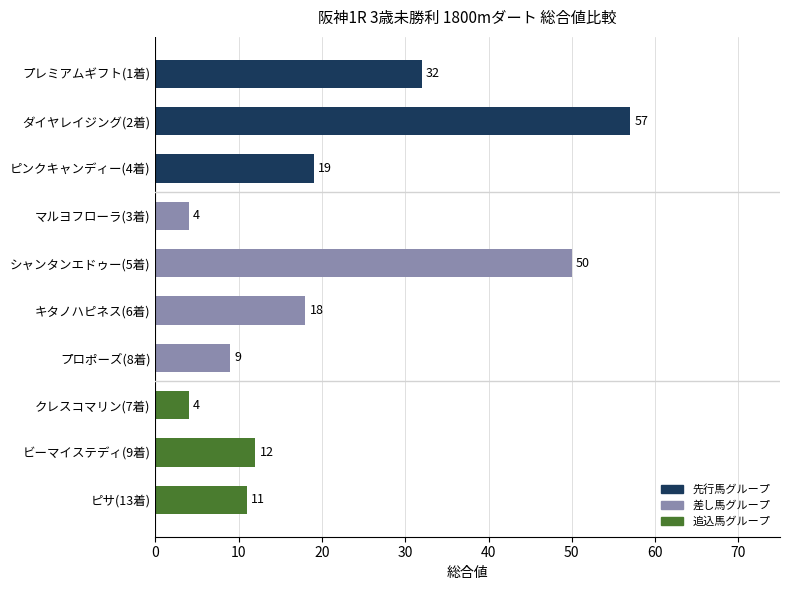

The value at ピンクキャンディー(4着) is 34. True or false?

False